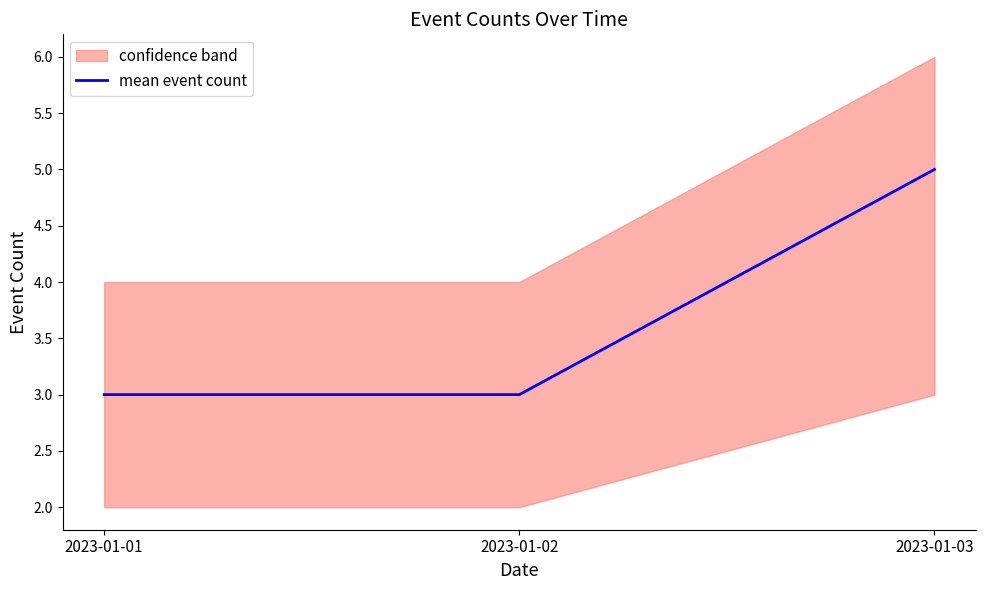

What is the sum of the values at 2023-01-02 and 2023-01-01?

6